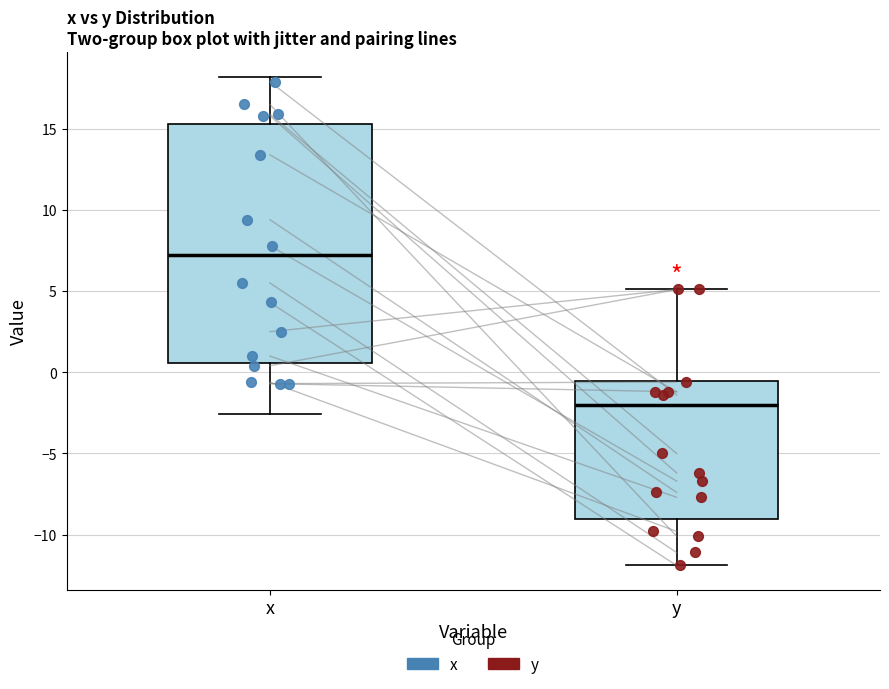

Reading left to right, transcribe this box plot: for each box, give where its median line is, the range the box spans, and where its two whiskers end, as read against the y-axis. The values are not printed on the chart, so give them approximately, as read against the axis.

x: median 7.5, box 0.5 to 15.5, whiskers -2.5 to 18.0
y: median -2.0, box -9.0 to -0.5, whiskers -12.0 to 5.0